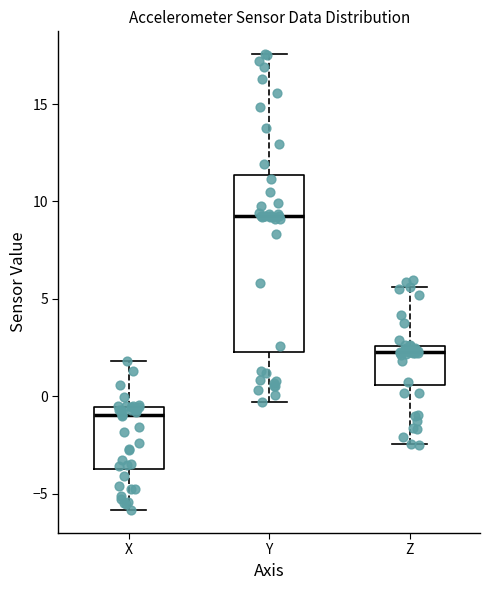

Comparing the boxes themselves (not the whiskers), which one is the tallest?

Y